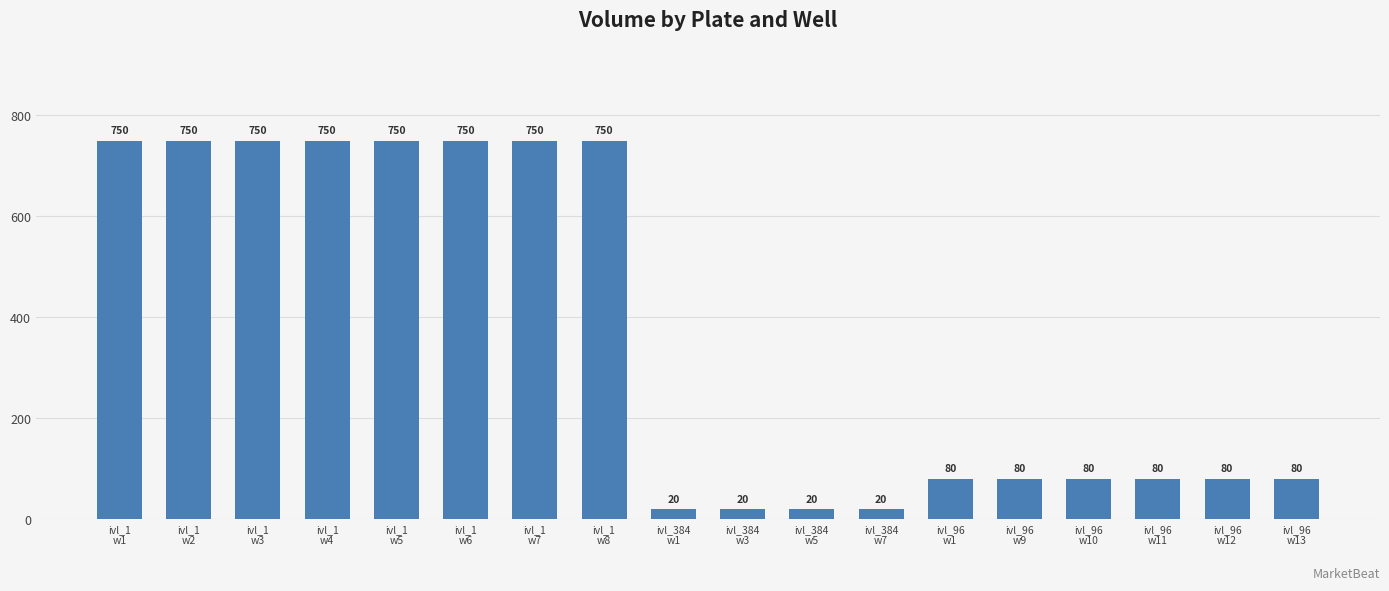

What is the maximum value shown in the chart?

750